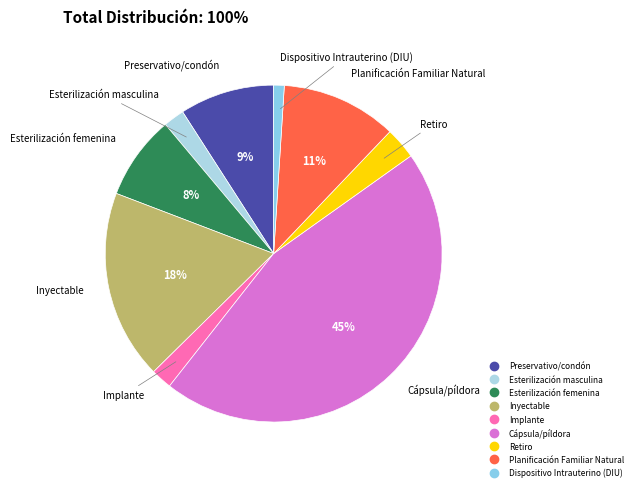

To the nearest percent, what portion does Esterilización masculina represent?

2%